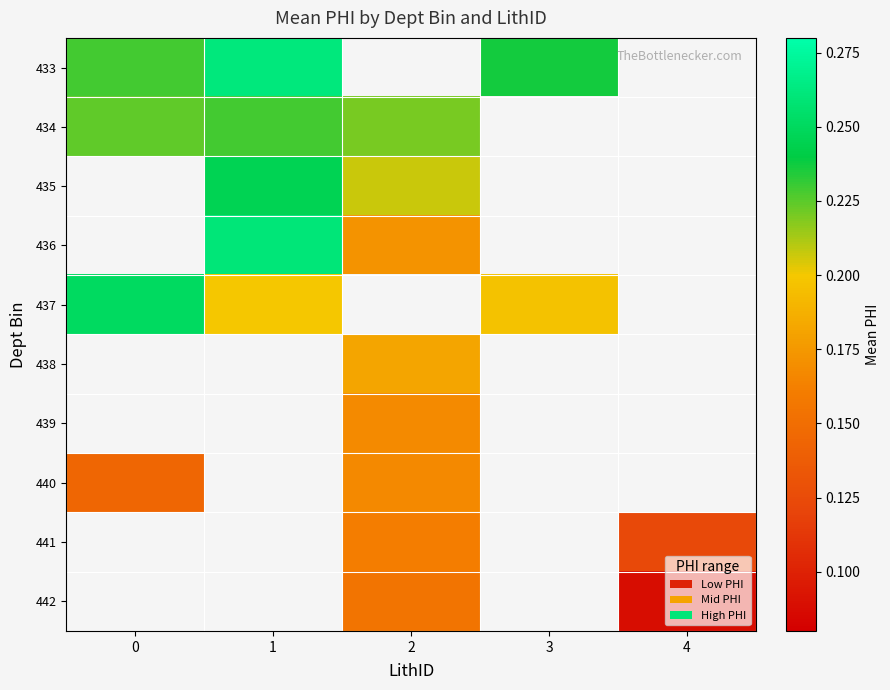

At which category does the chart reach its minimum across all series?

4